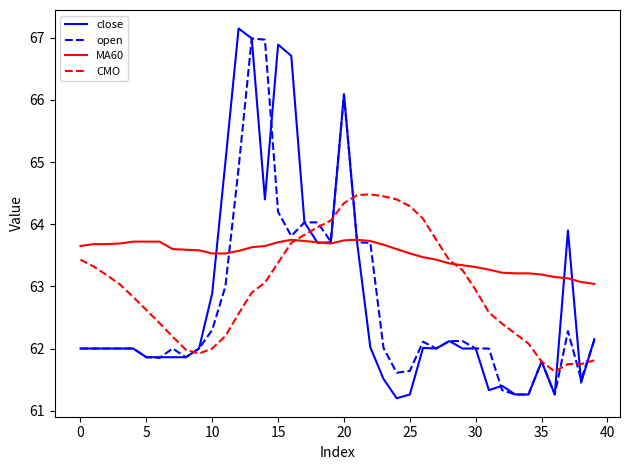

Does the chart have visible grid lines?

No